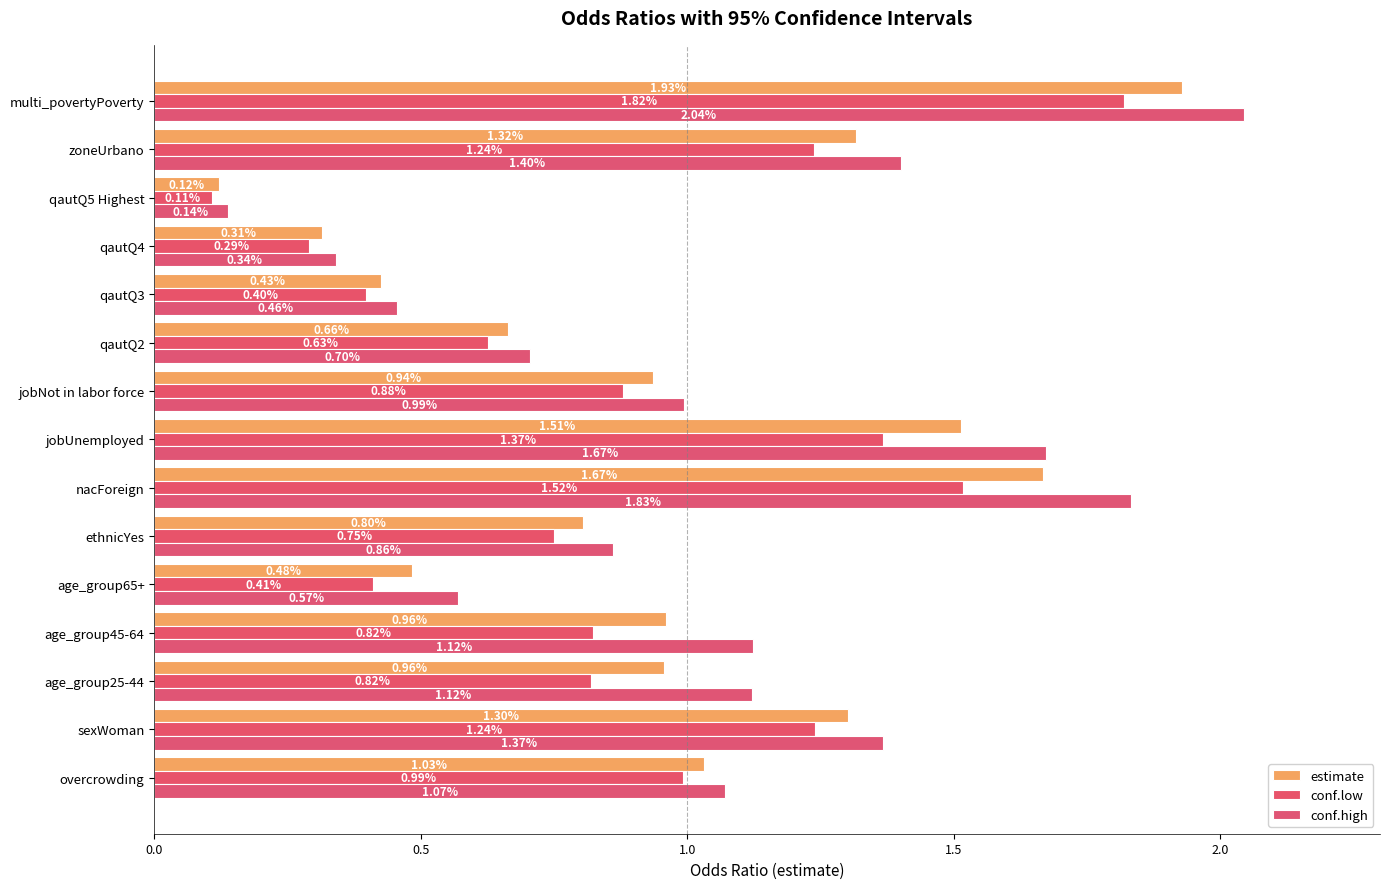

How many values in the conf.high series are below 1?

7